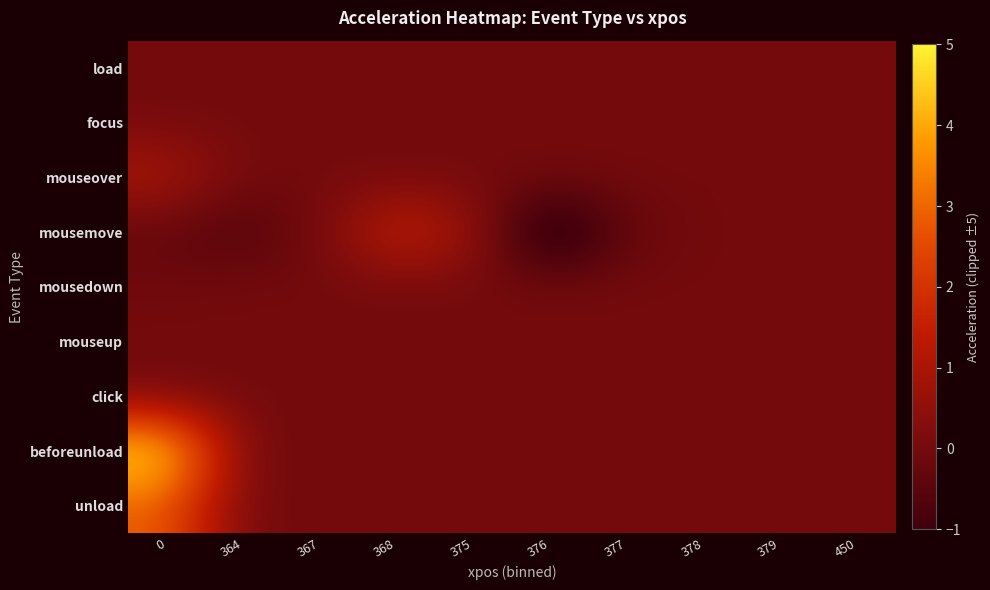

What is the minimum value shown in the chart?

-2.1